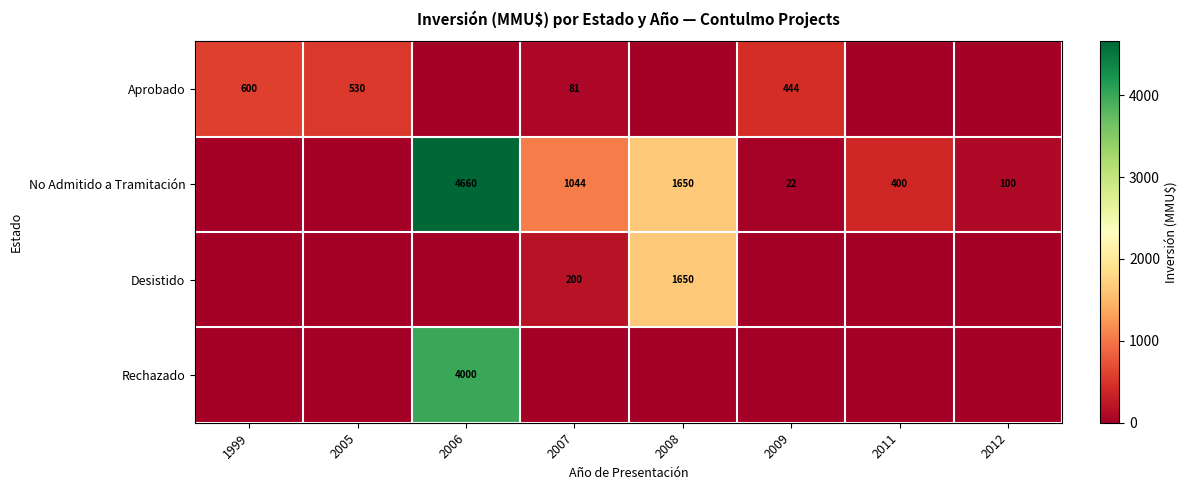

Is it true that Aprobado equals 444 at 2009?

True